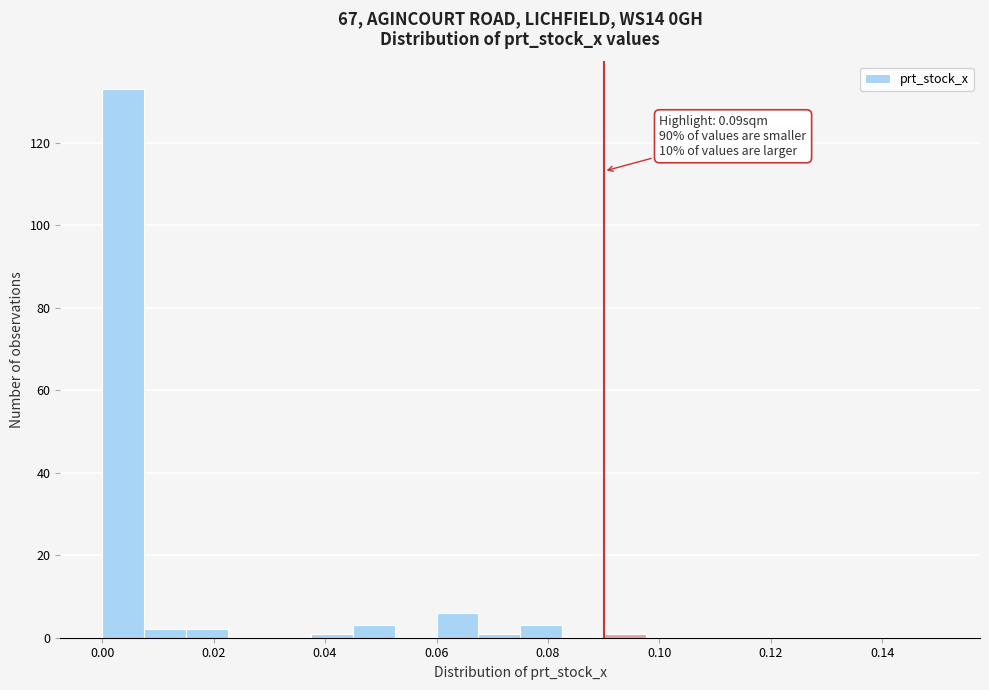

Around what value on the x-axis is the tallest bar? Give the approximate position of its centre, as read against the axis.

0.004